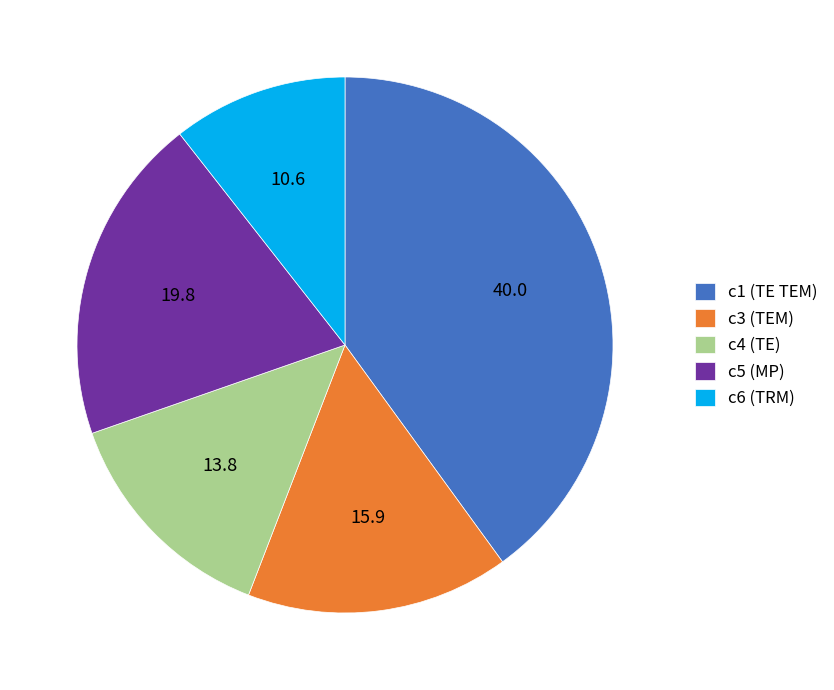

Approximately how many times larger is the value at c5 (MP) compared to c4 (TE)?

1.4